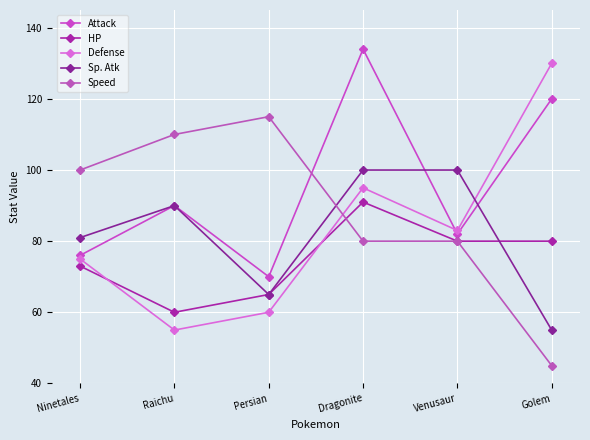

Reading left to right, list all the values displayed in this chart.

Attack: 76	90	70	134	82	120
HP: 73	60	65	91	80	80
Defense: 75	55	60	95	83	130
Sp. Atk: 81	90	65	100	100	55
Speed: 100	110	115	80	80	45